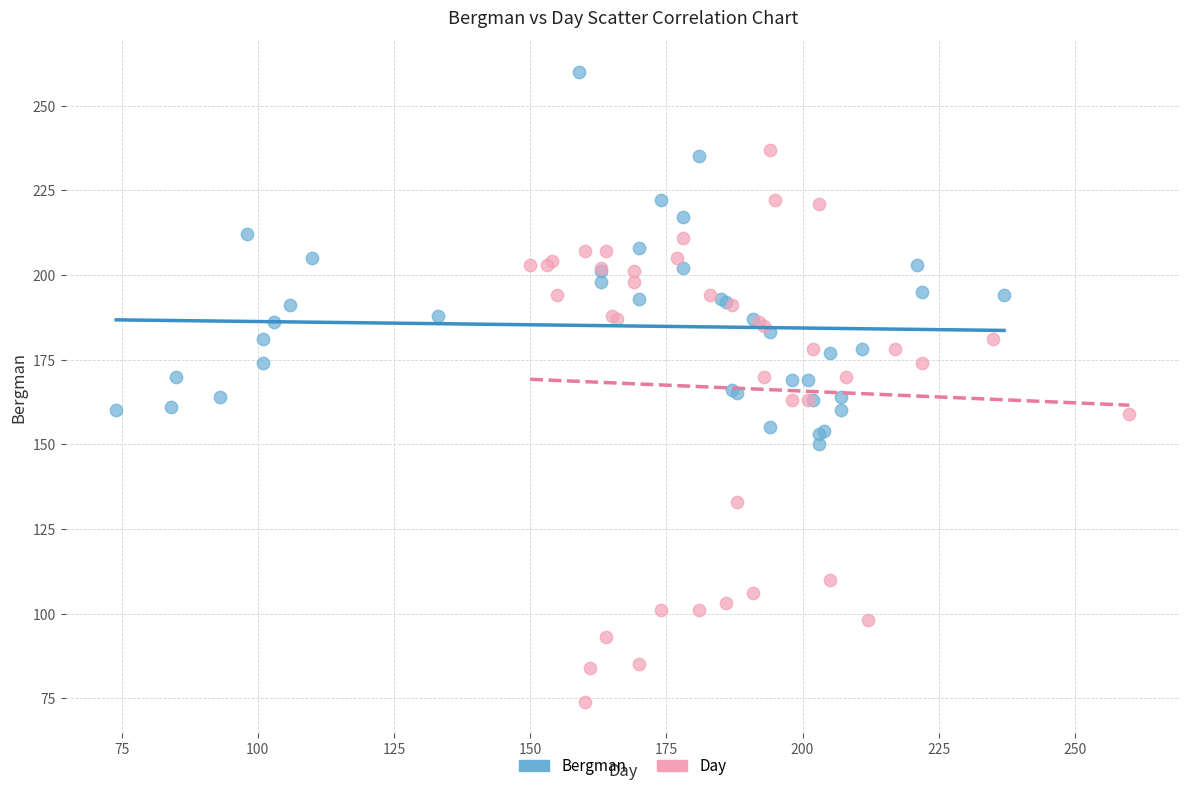

Which series has the largest Y range (max minus min)?

Day